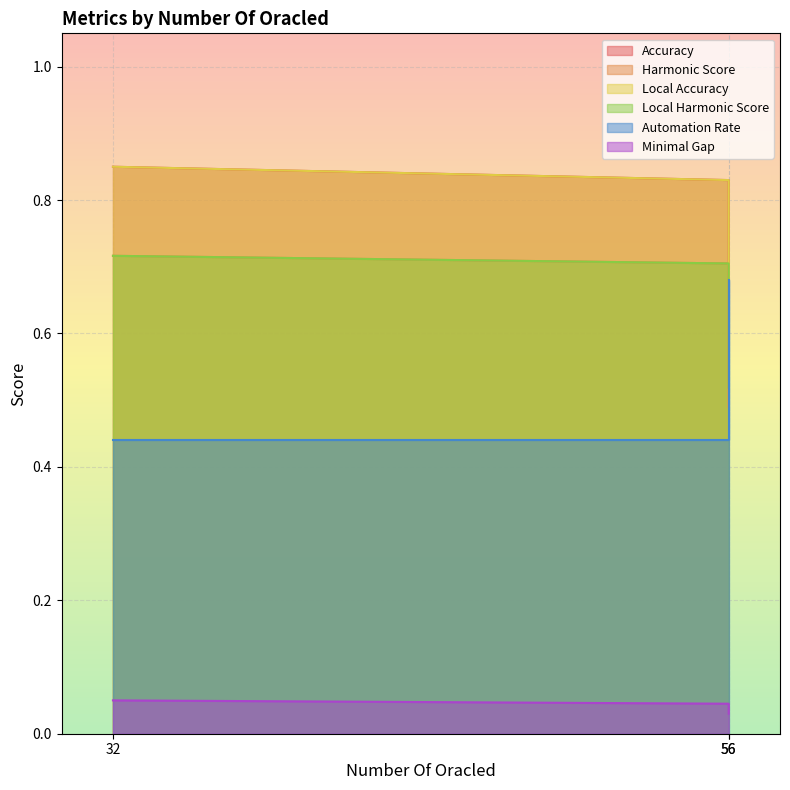

What is the value of the Local Accuracy point at the 2nd from the left?

0.8